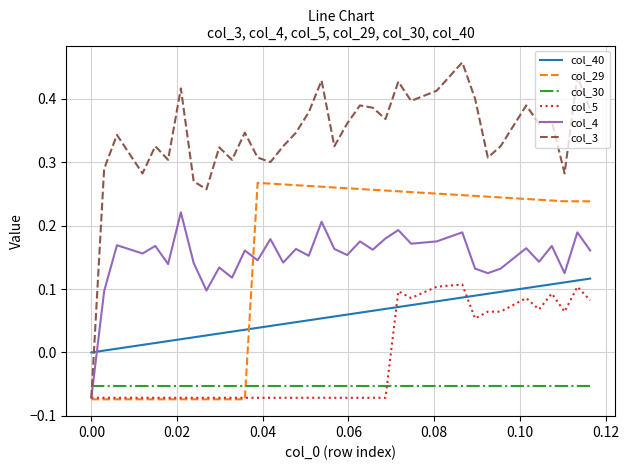

After their last crossing, which series has the higher values: col_40 or col_29?

col_29